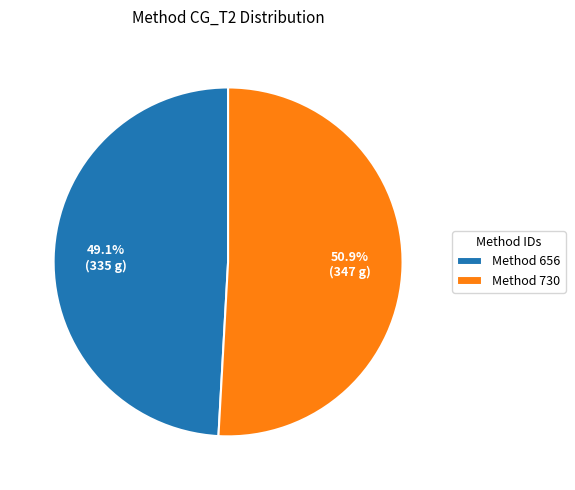

Is the sum of Method 730 and Method 656 greater than half?

Yes